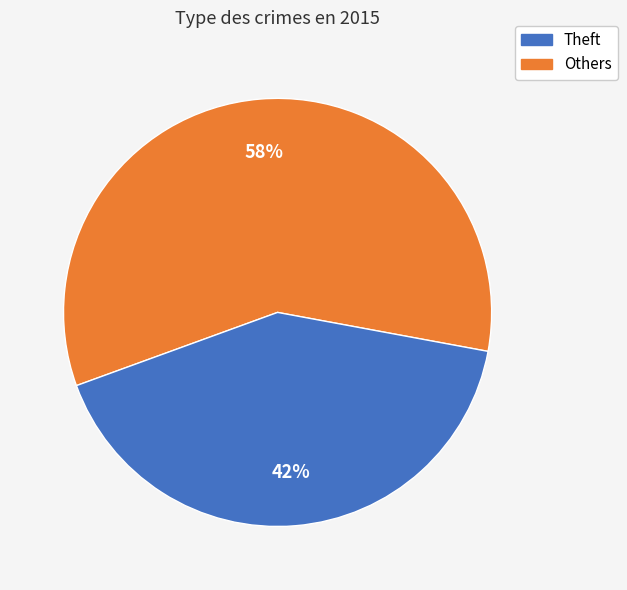

To the nearest percent, what is the average slice percentage?

50%